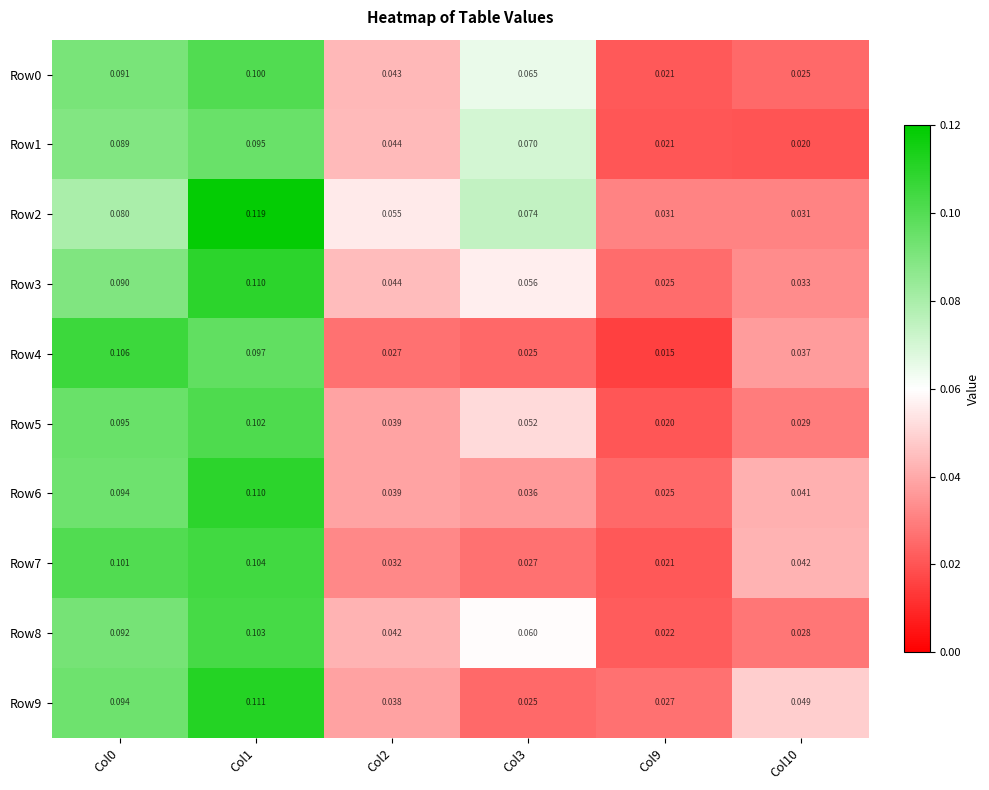

Which series has the largest total across all categories?

Row2